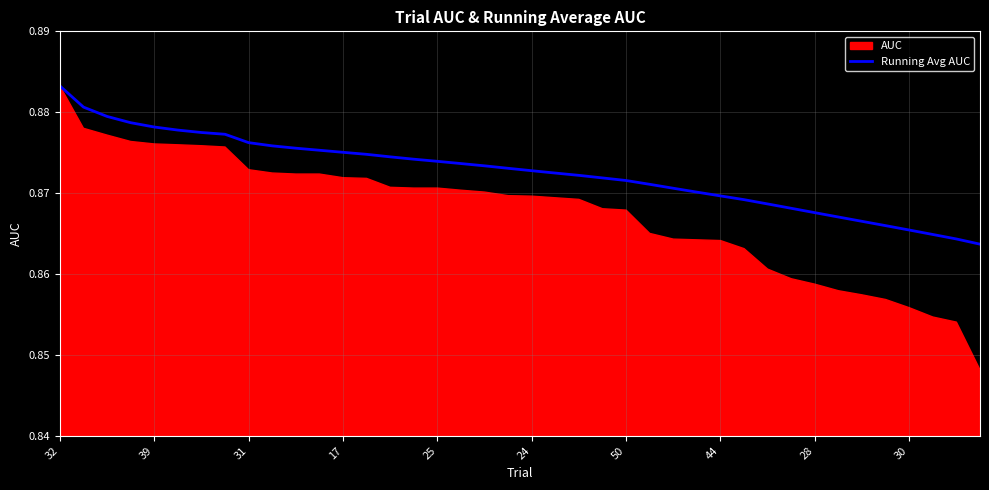

How many data points does each series have?

40